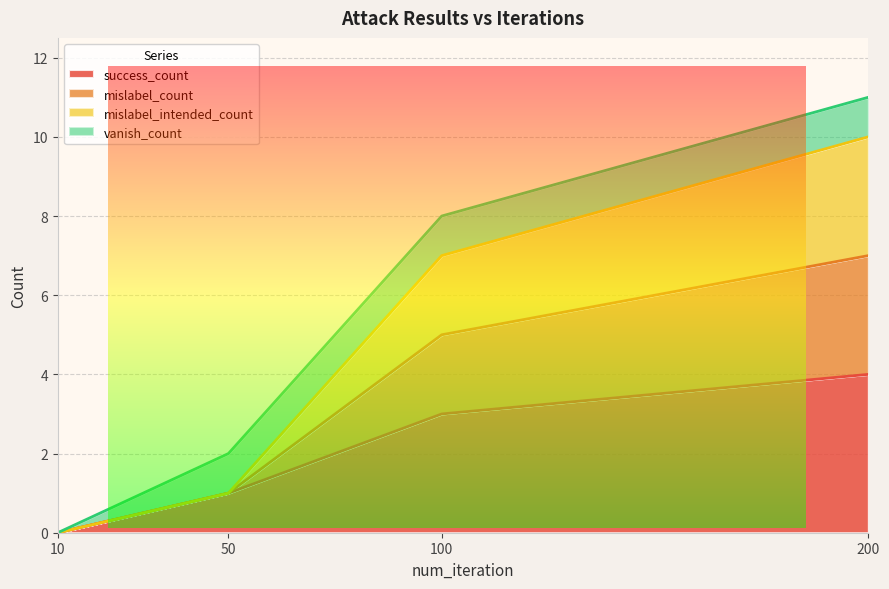

True or false: mislabel_count and success_count cross at least once.

False